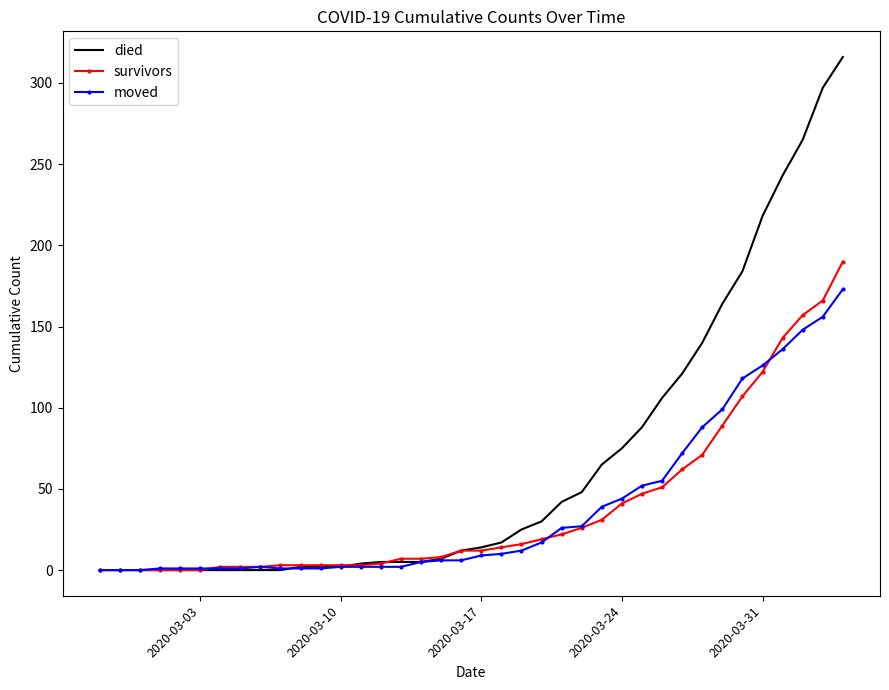

Which series has the largest total across all categories?

died